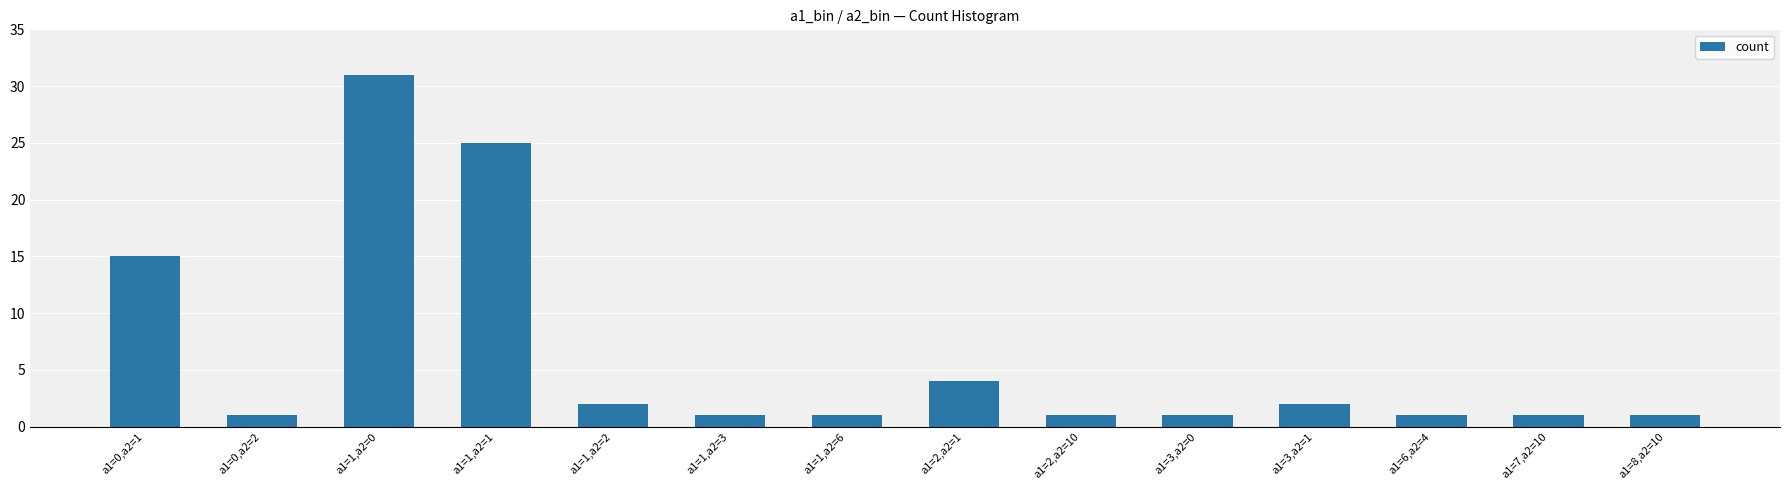

Is it true that the value at a1=2,a2=10 is 1?

True